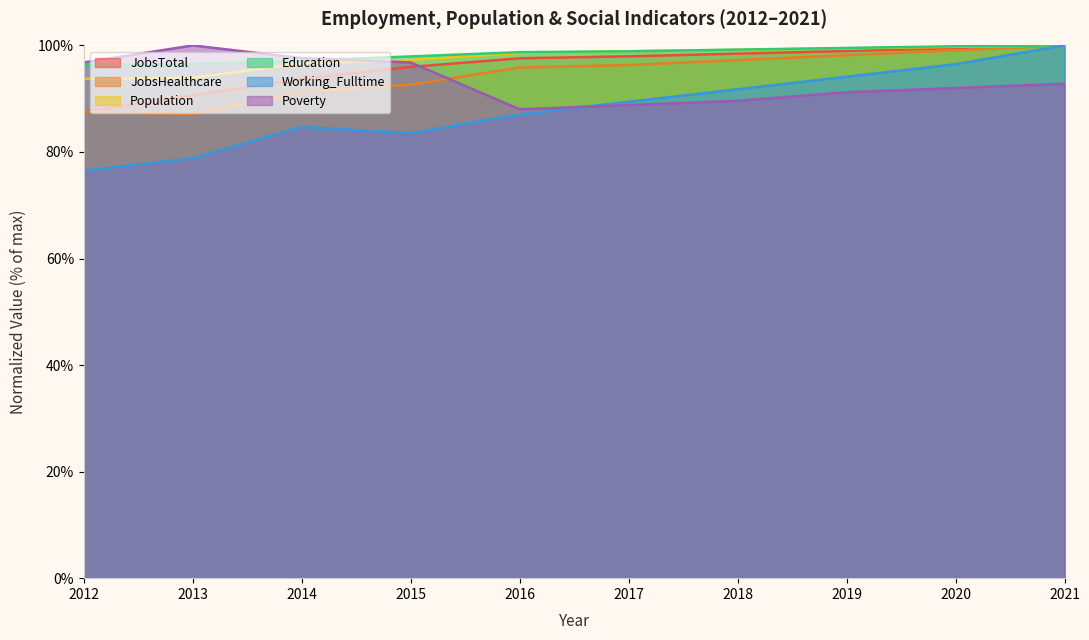

True or false: Poverty and JobsHealthcare cross at least once.

True